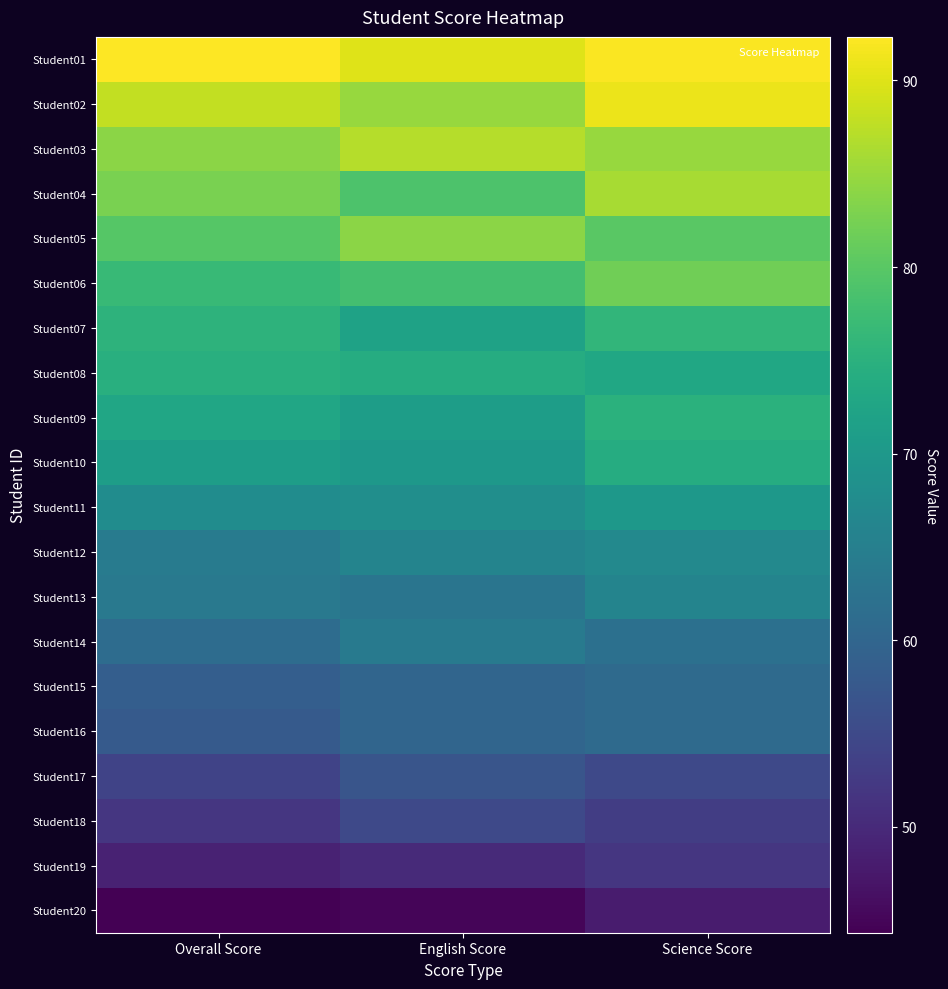

The value of Student04 at English Score is 79.0. True or false?

True